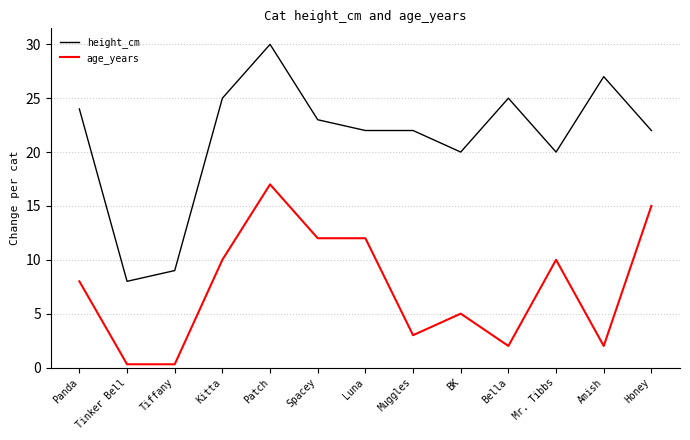

The height_cm series shows 23.0 at Spacey. True or false?

True